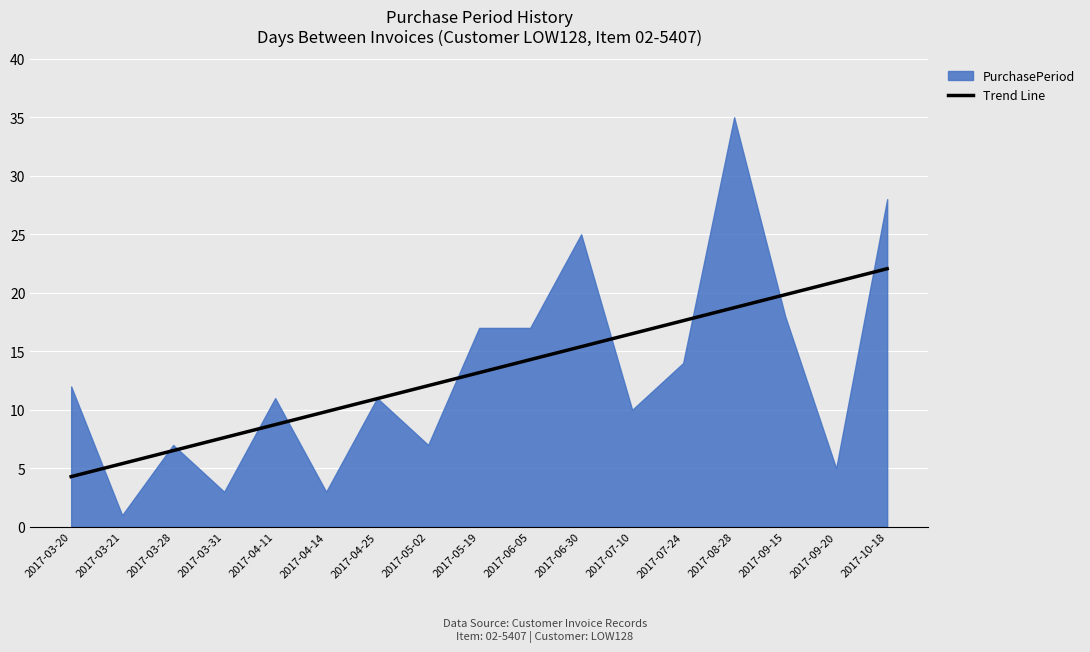

Rank the series by their maximum value, from lowest to highest.

Trend Line, PurchasePeriod